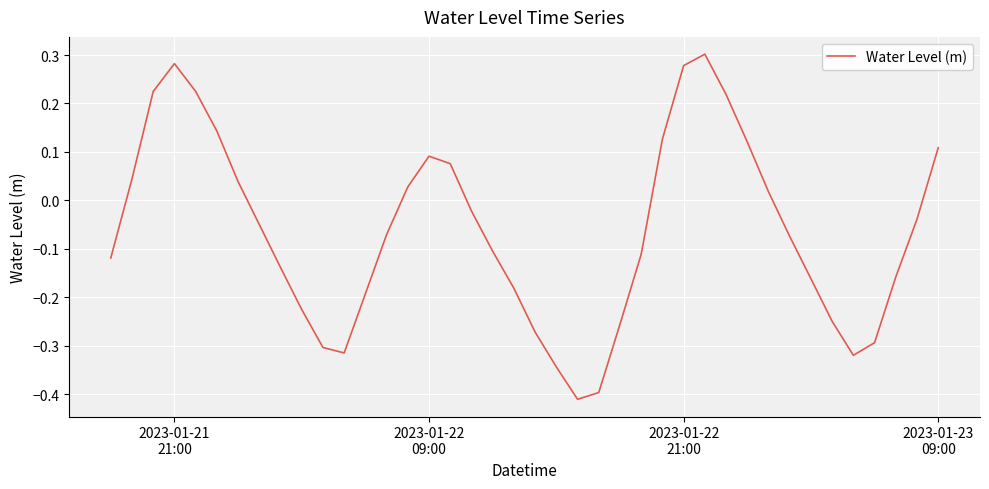

What is the difference between the maximum and minimum values?

0.7